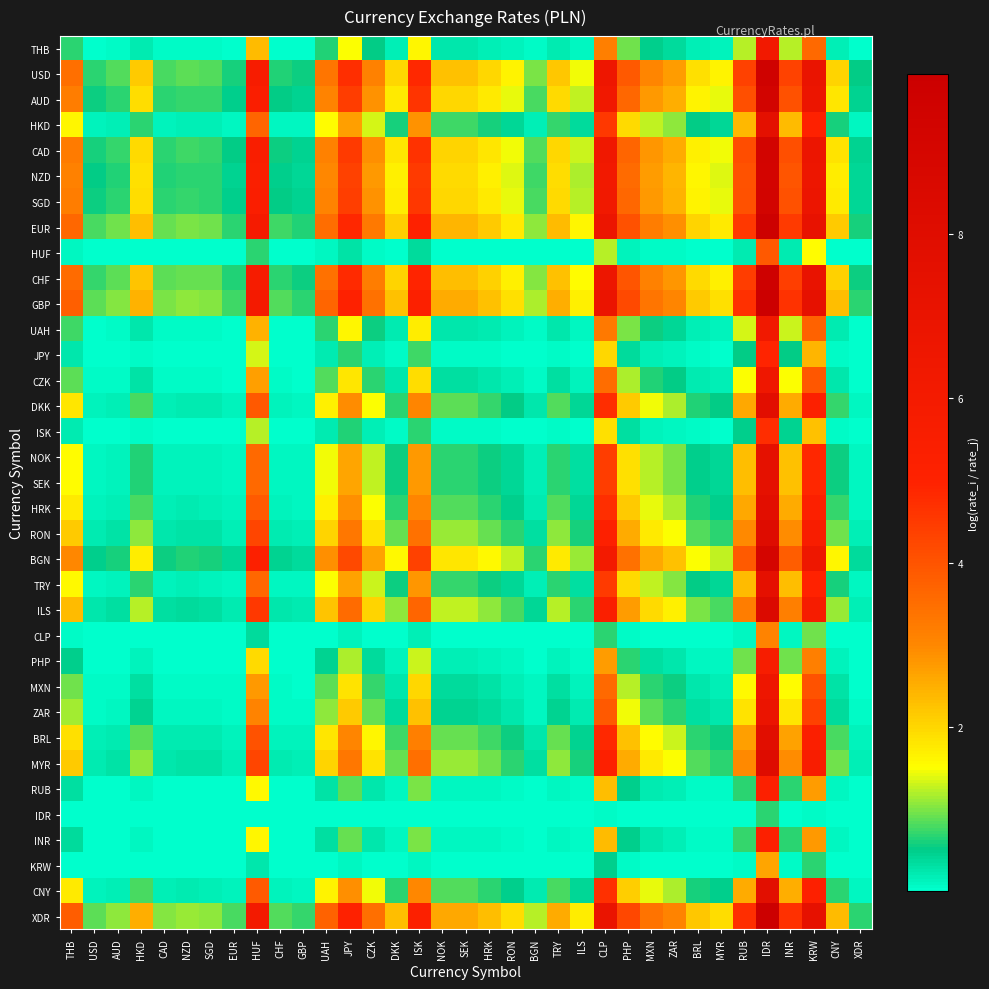

Which category has the highest value across all series?

IDR